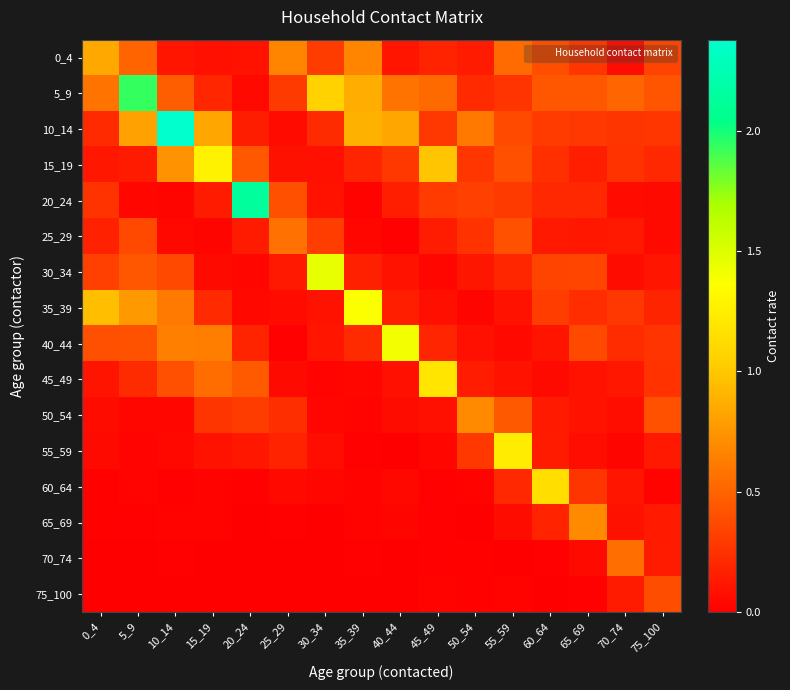

What is the total value across all series at 5_9?

5.7